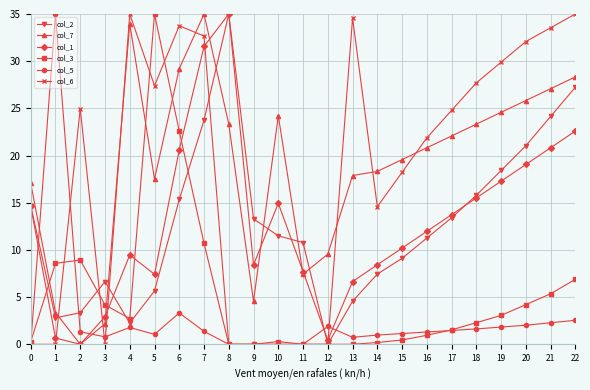

Is it true that col_3 equals 32.7 at 6?

False